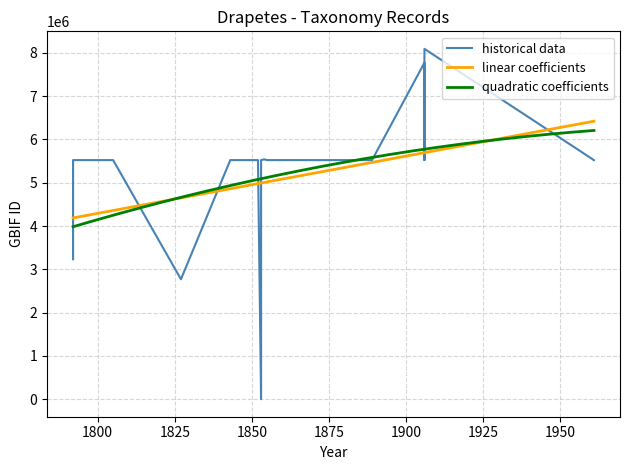

What is the minimum value for quadratic coefficients?

3984804.7